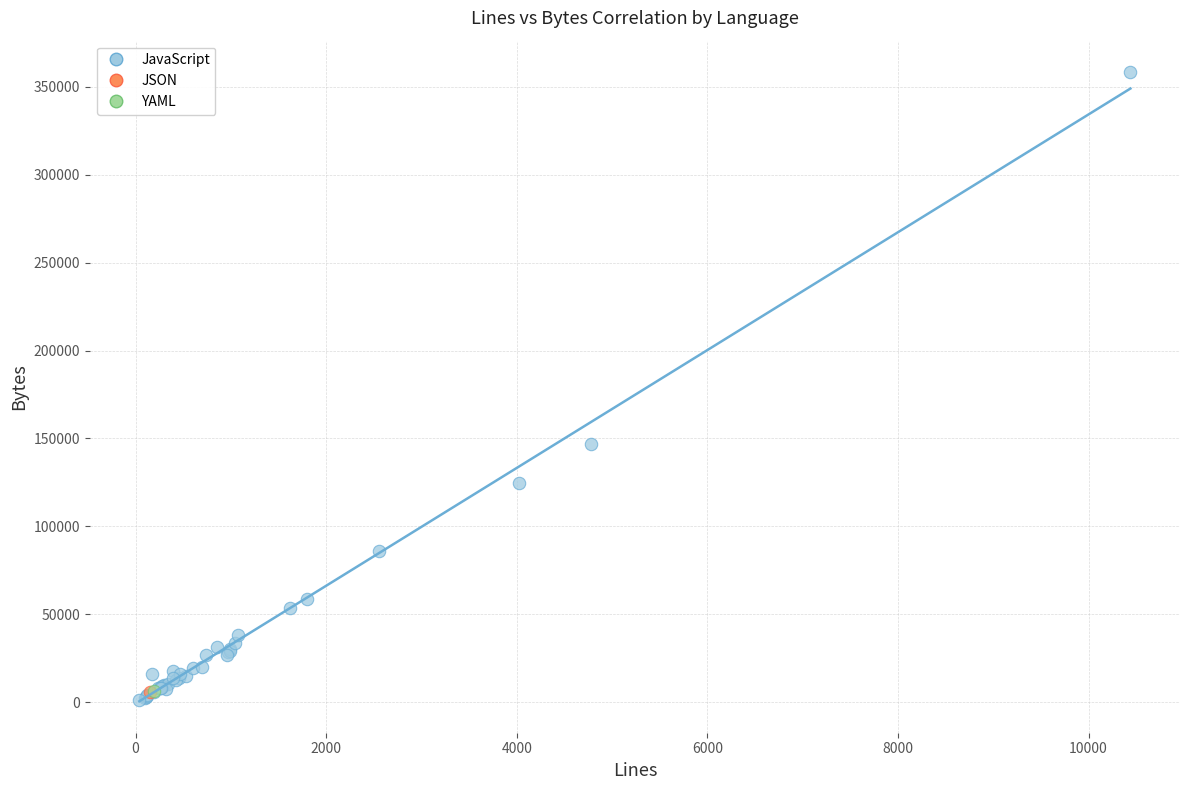

What are all the series names shown in the legend?

JavaScript, JSON, YAML